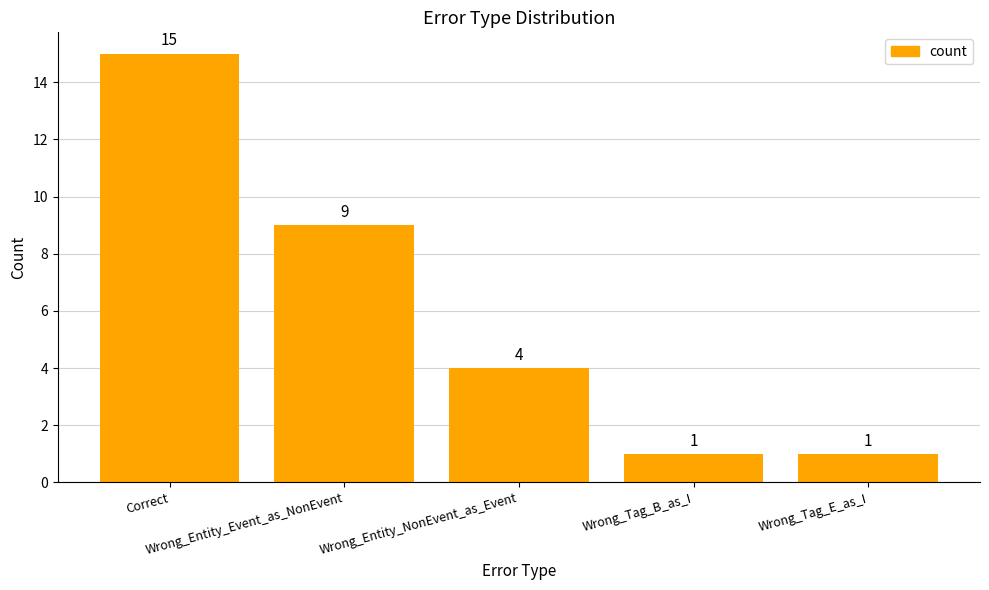

What is the greatest value displayed?

15